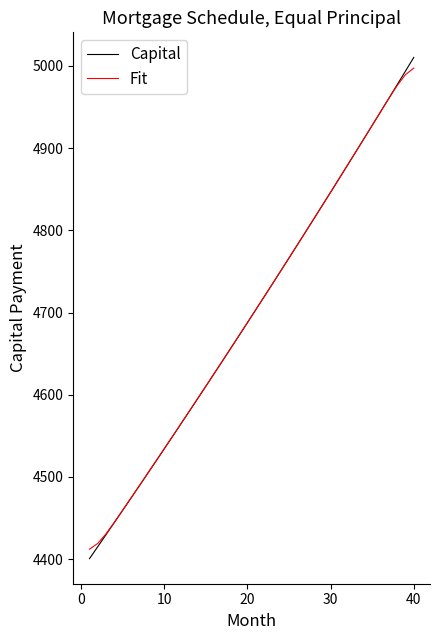

Which series has the largest range (max minus min)?

Capital